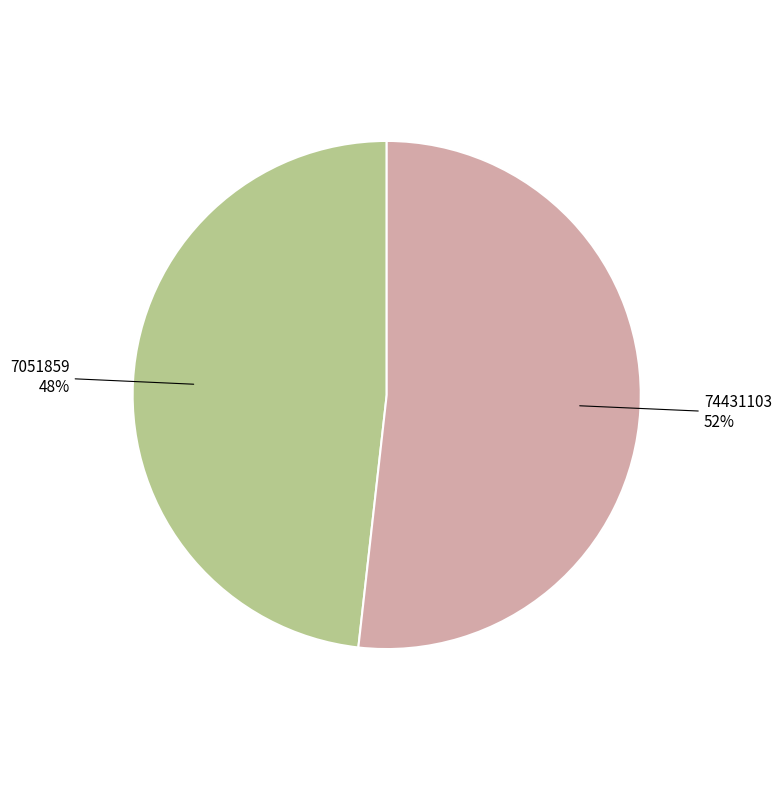

How many segments does this pie chart have?

2